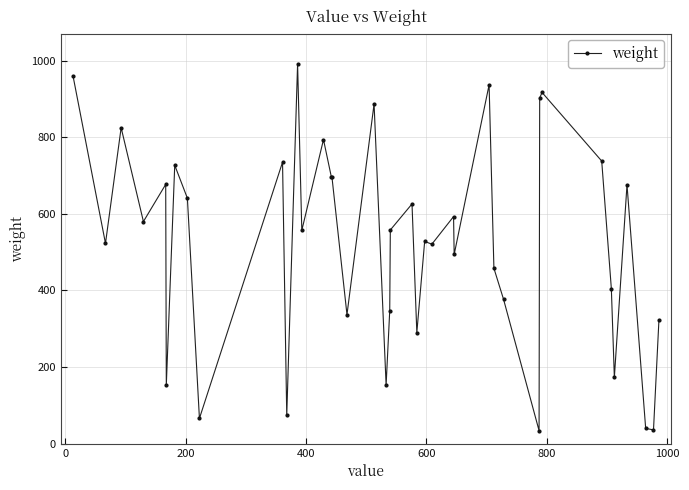

What is the smallest value displayed?

34